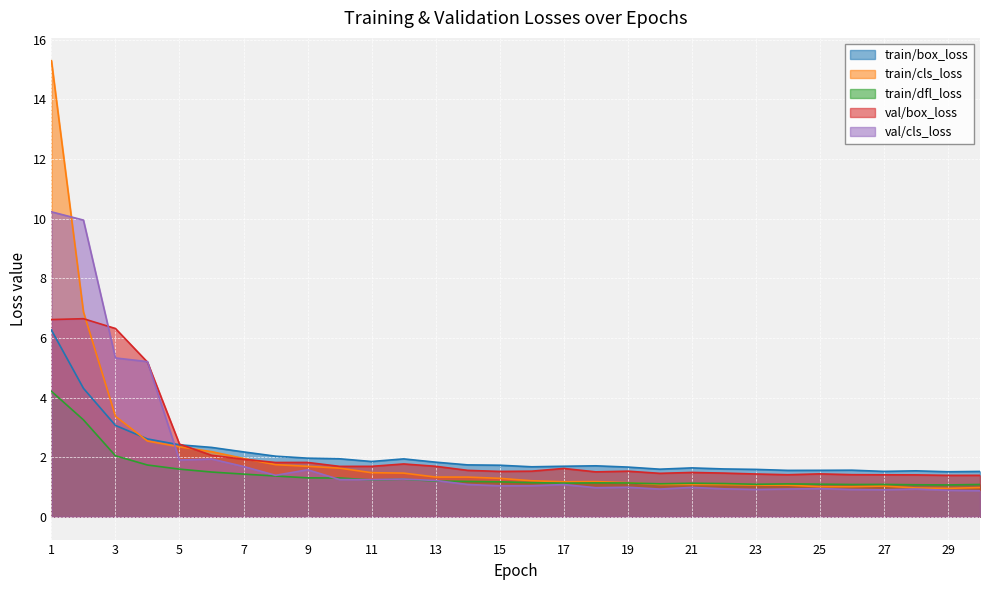

Which series has the largest total across all categories?

val/box_loss